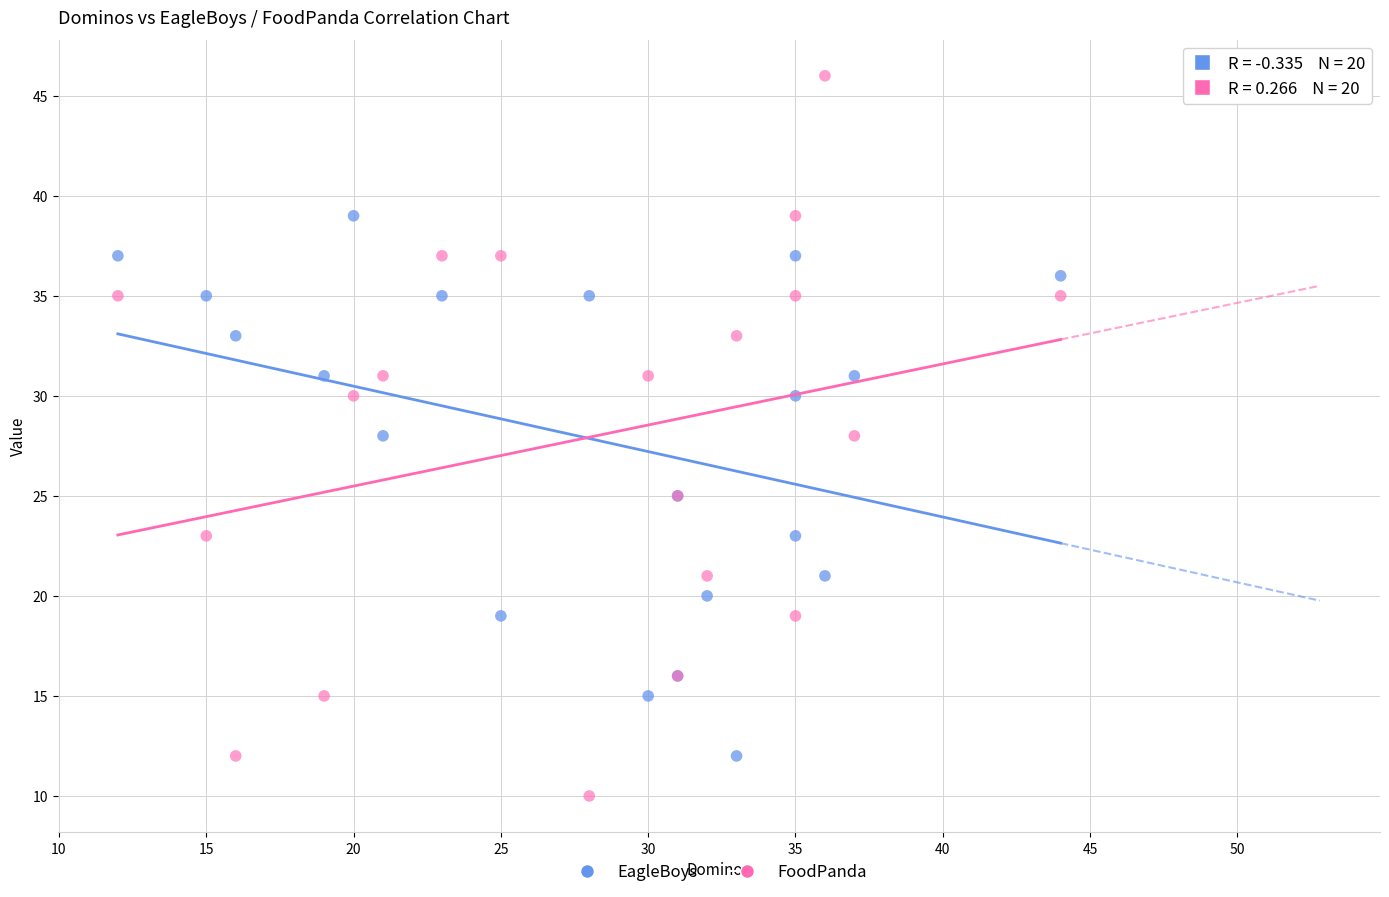

Which series has the largest Y range (max minus min)?

FoodPanda